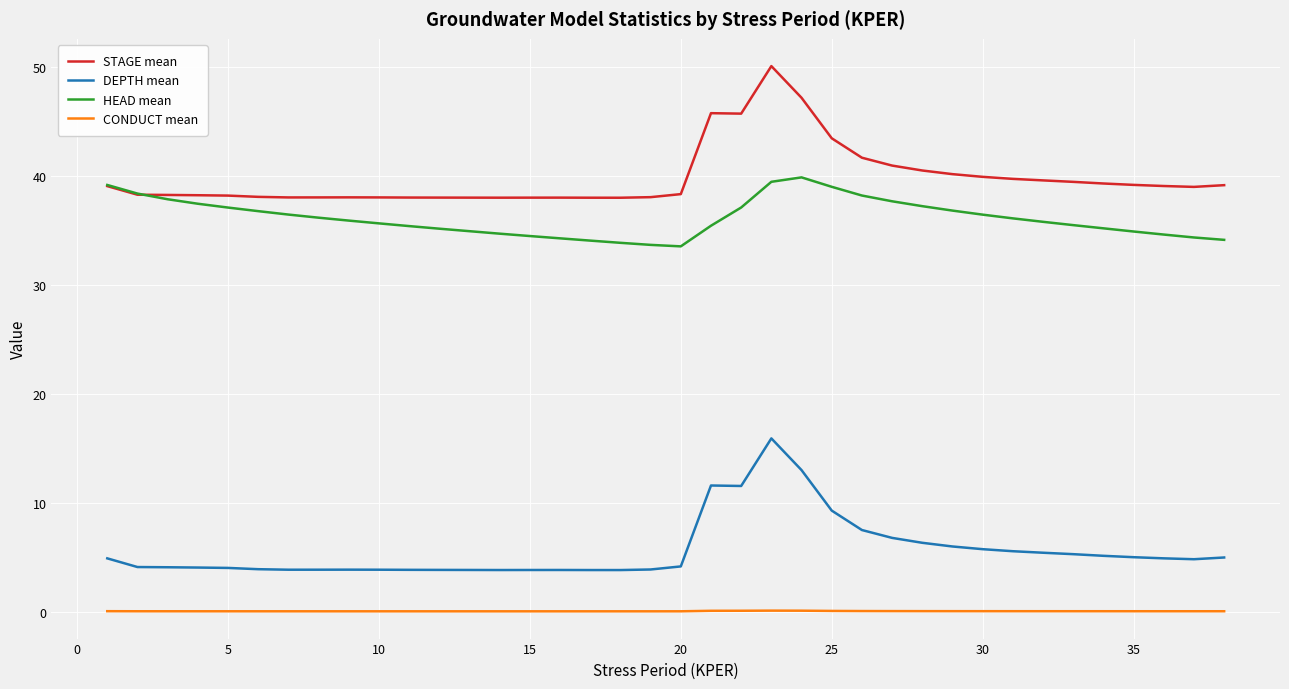

Which series has the widest spread of values?

DEPTH mean